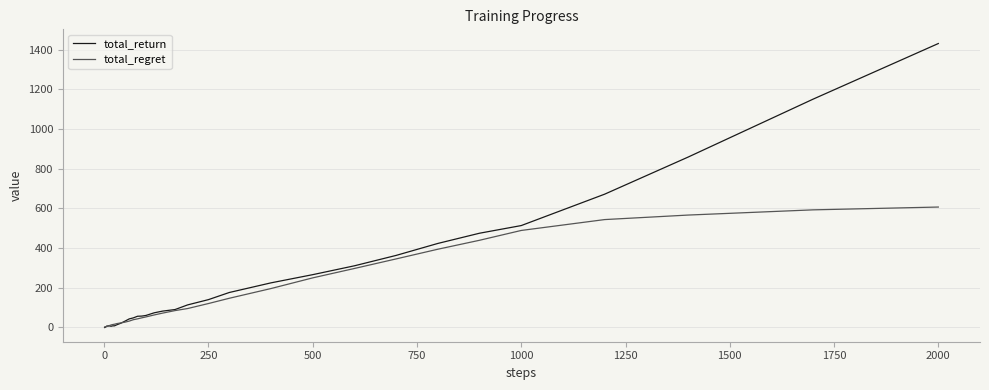

What is the maximum value for total_return?

1431.9